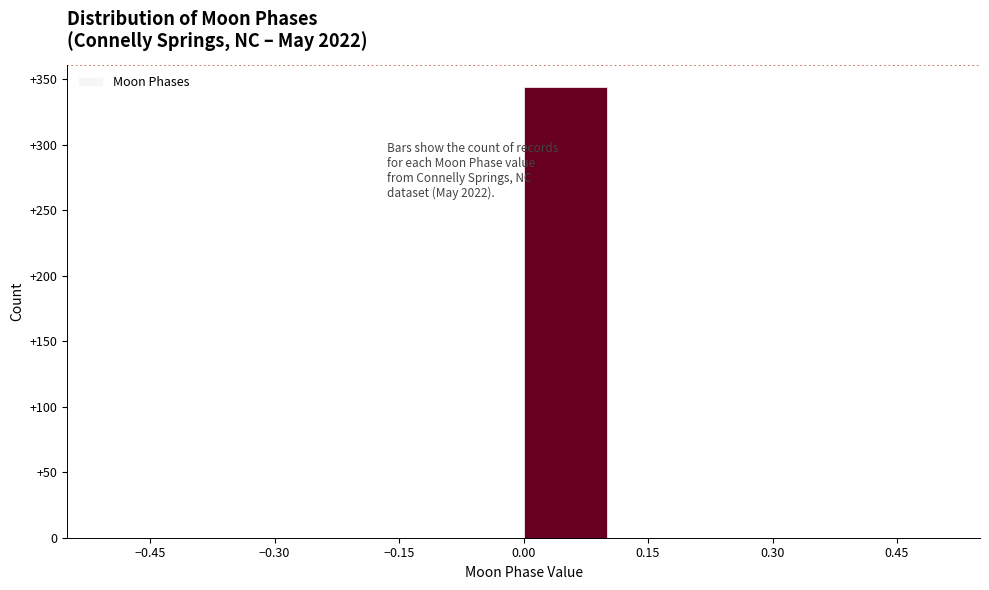

Over which range of the x-axis is the bar tallest?

0.0 to 0.1